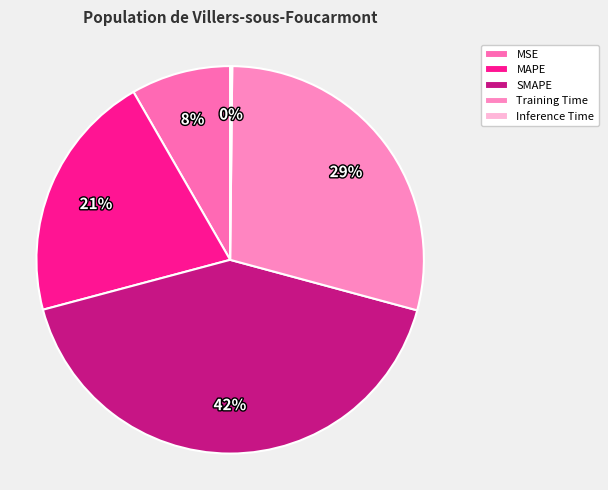

What is the change in value from MSE to Training Time?

+1.0